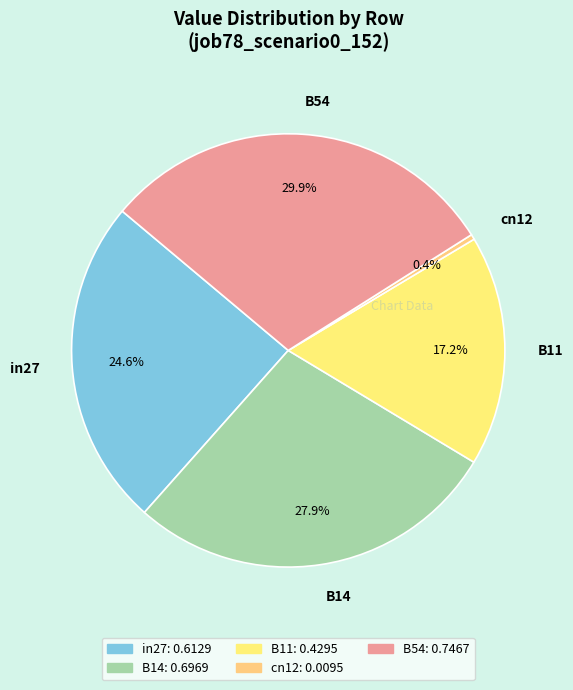

Does B54 account for over 50% of the chart?

No